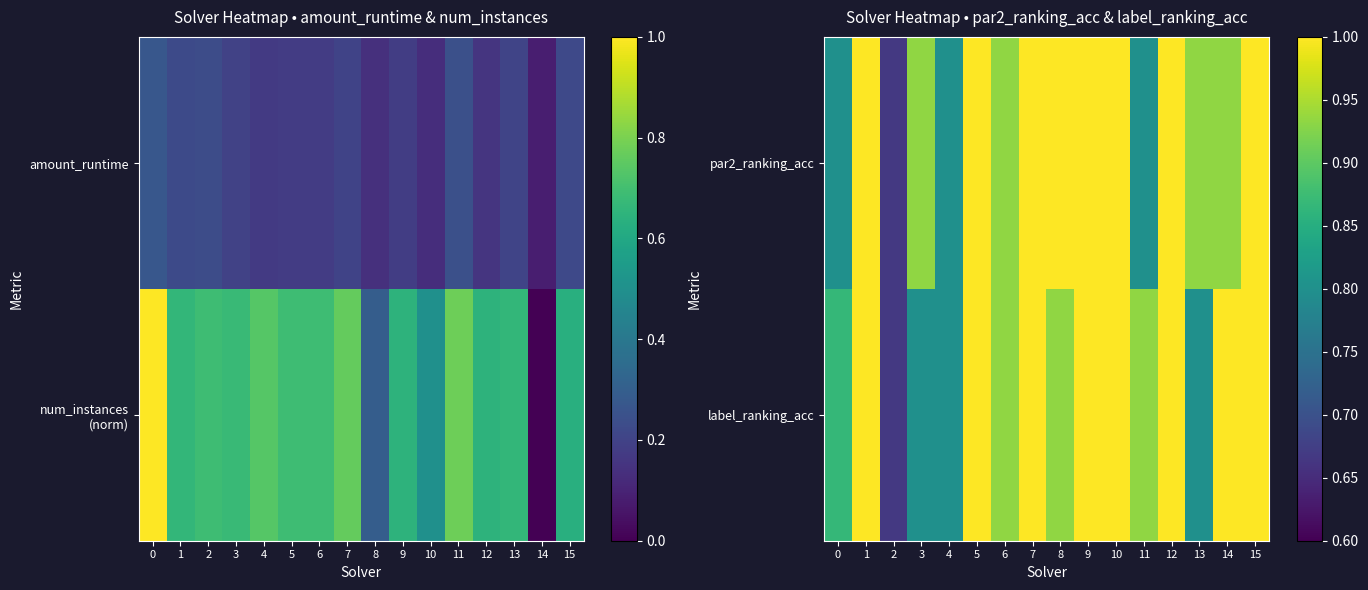

What is the difference between the par2_ranking_acc values at 12 and 3?

0.1